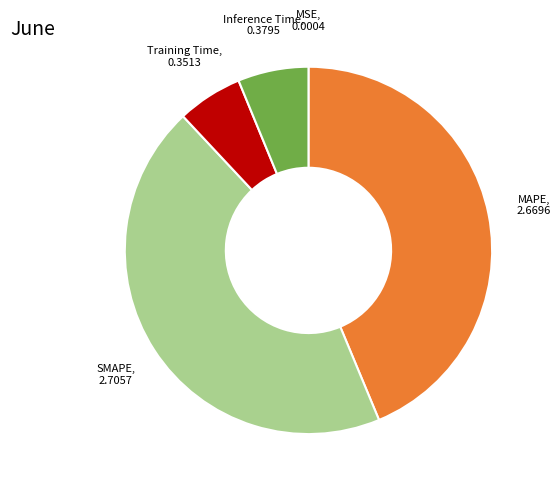

Which category has the biggest portion of the pie?

SMAPE